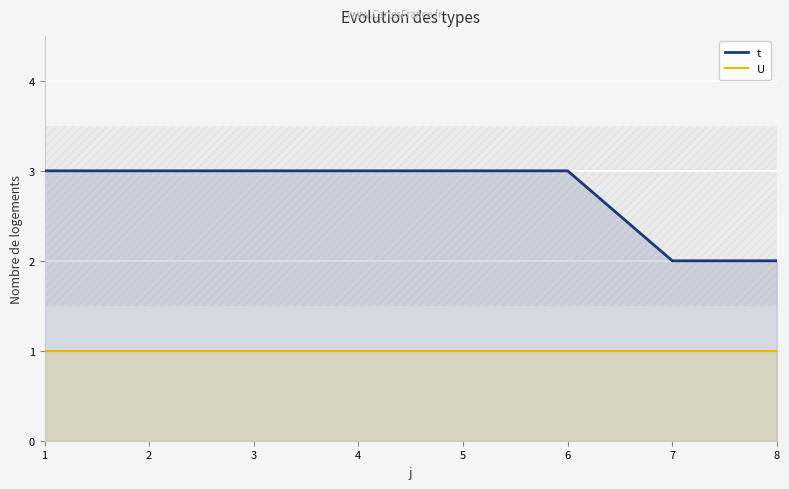

What is the maximum value shown in the chart?

3